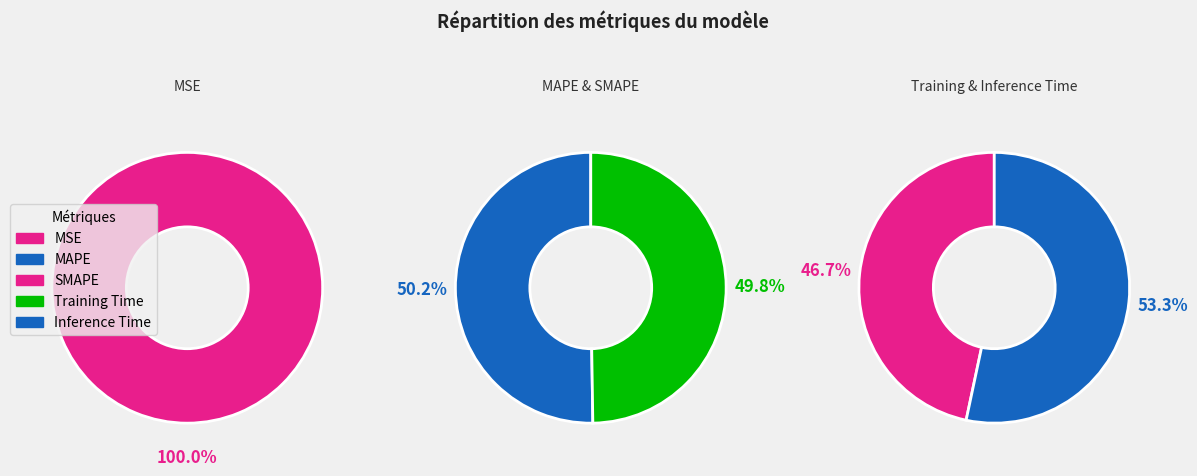

How many segments does this pie chart have?

5